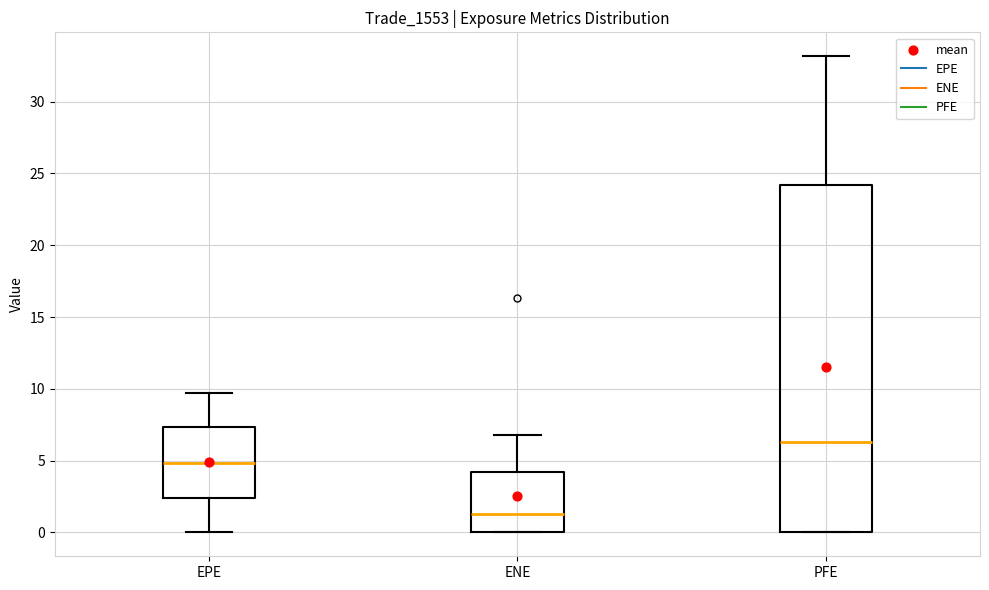

Which box is the tallest, from its lower edge to its upper edge?

PFE